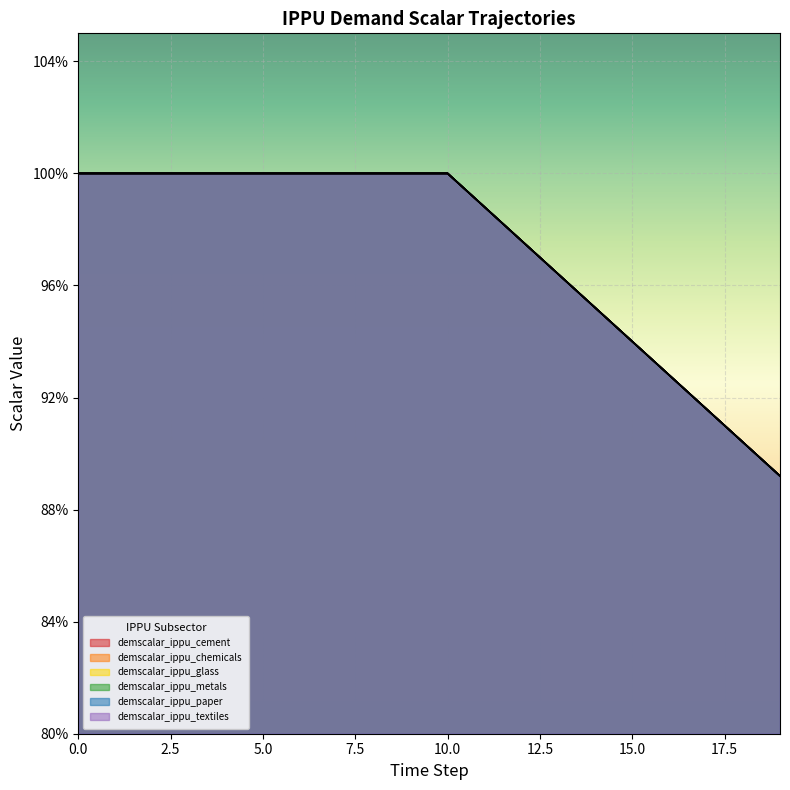

Count the demscalar_ippu_chemicals values in the range 0 to 1.

20